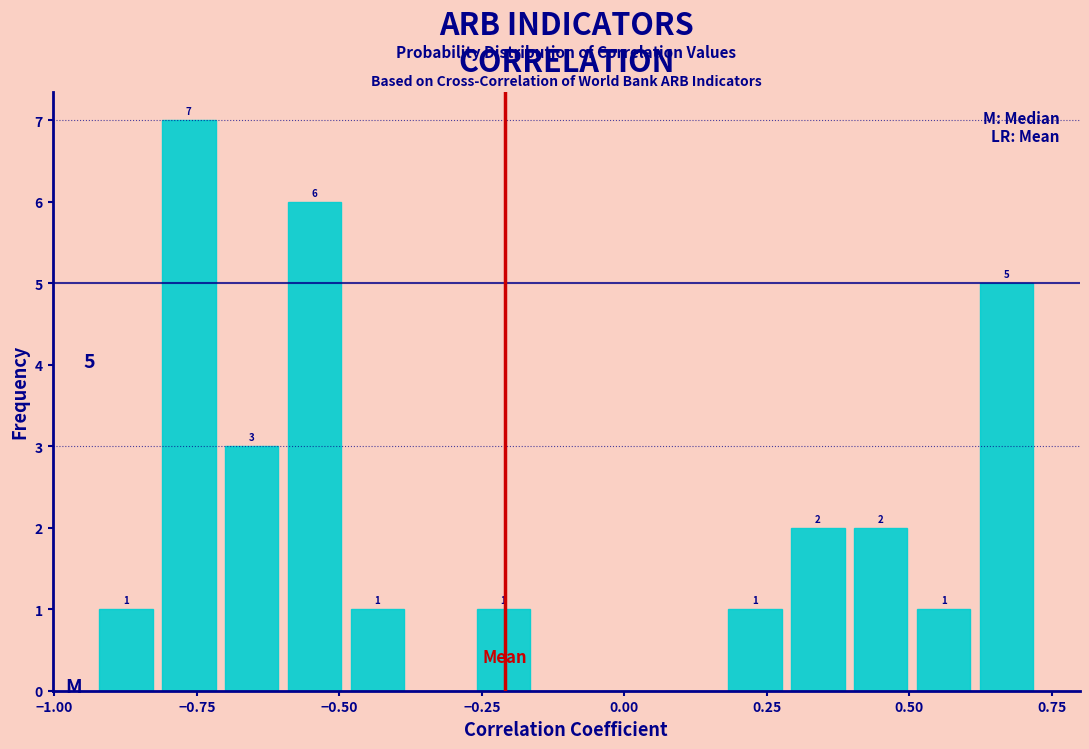

Read against the x-axis, roughly where is the centre of the tallest bar?

-0.75